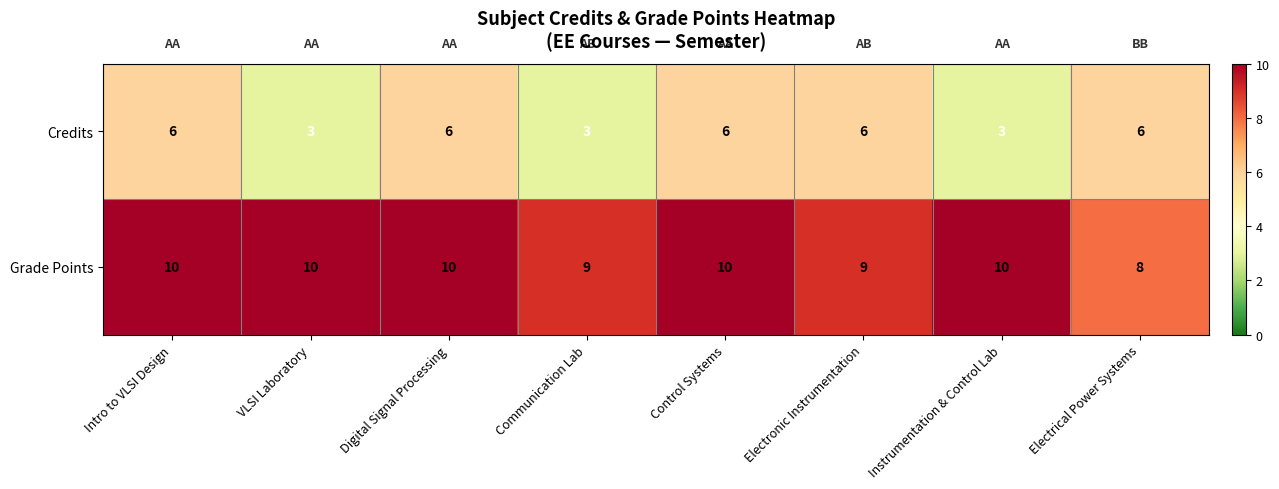

Reading right to left, extract all data points from this chart.

Credits: Electrical Power Systems=6	Instrumentation & Control Lab=3	Electronic Instrumentation=6	Control Systems=6	Communication Lab=3	Digital Signal Processing=6	VLSI Laboratory=3	Intro to VLSI Design=6
Grade Points: Electrical Power Systems=8	Instrumentation & Control Lab=10	Electronic Instrumentation=9	Control Systems=10	Communication Lab=9	Digital Signal Processing=10	VLSI Laboratory=10	Intro to VLSI Design=10